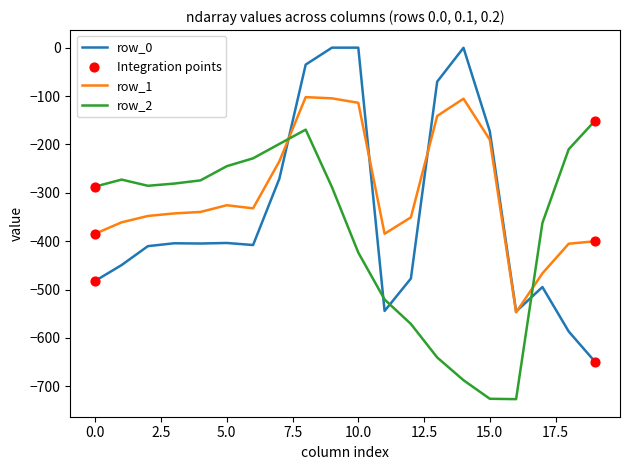

Which series has the largest total across all categories?

row_1